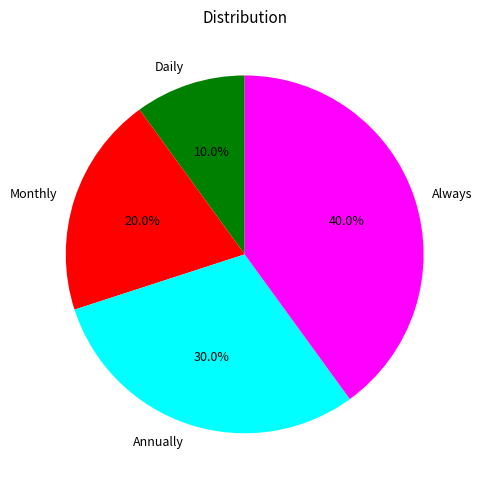

Does Annually account for over 50% of the chart?

No